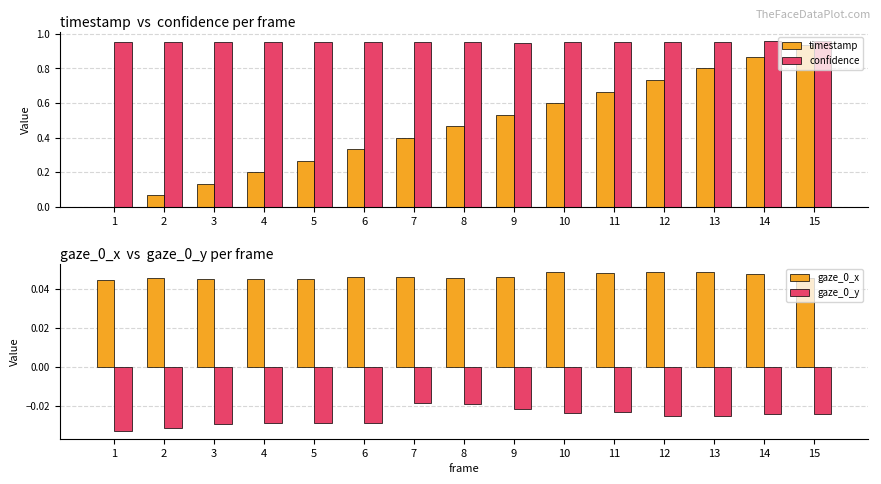

How many bars are there in total?

60